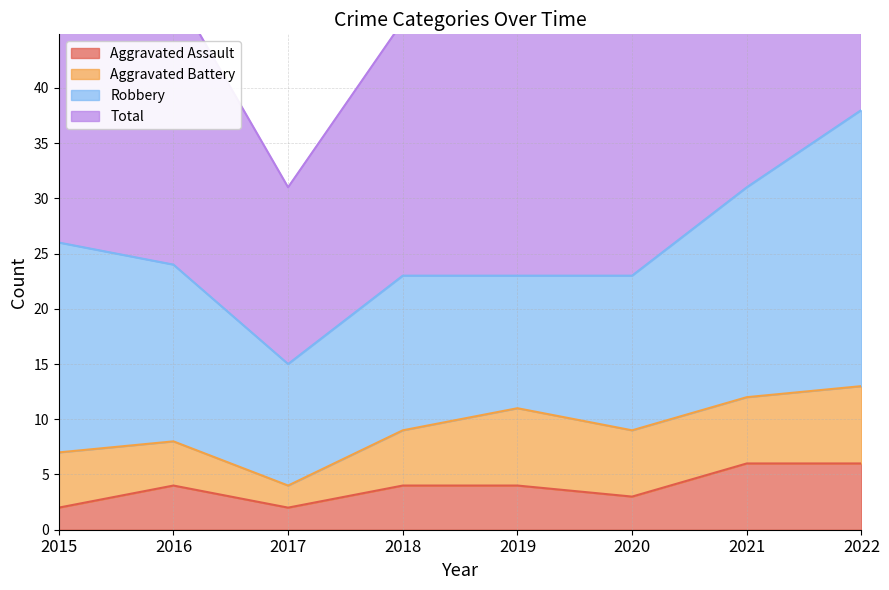

At which category does the chart reach its peak across all series?

2022